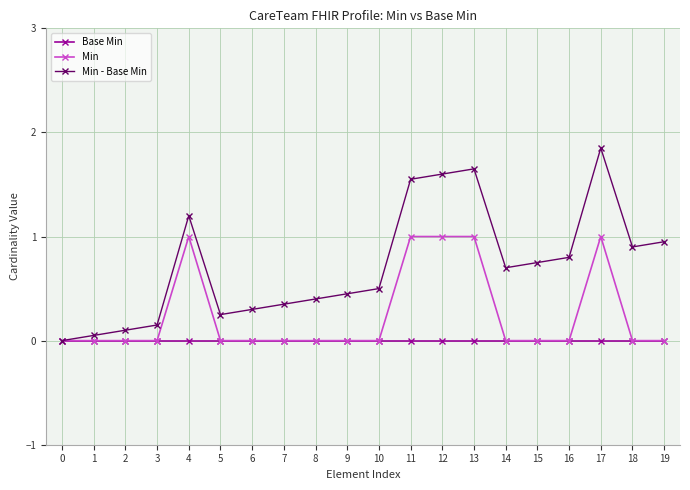

True or false: Min has more than 0 points higher than both neighbors.

True